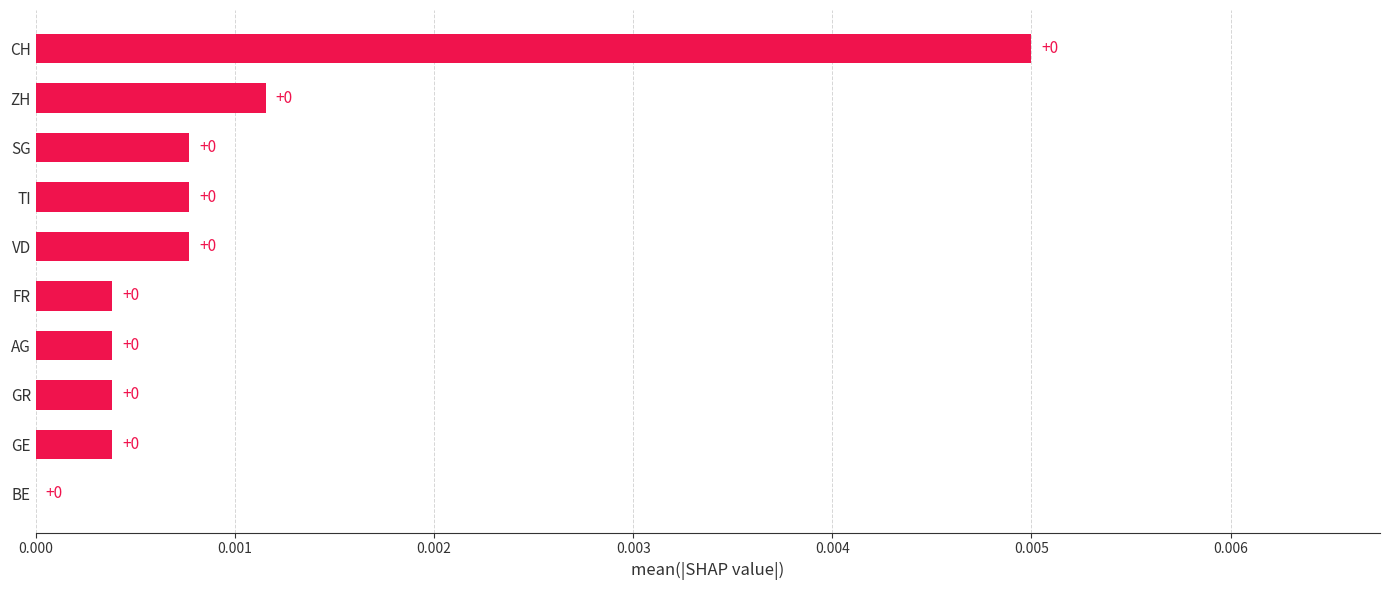

Count the number of categories in the chart.

10